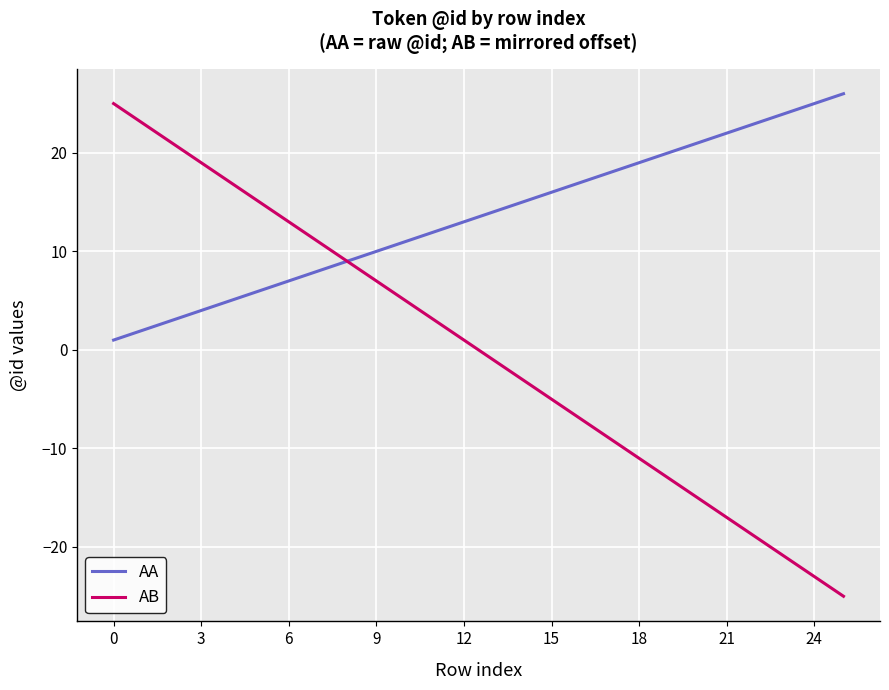

Rank the series by their maximum value, from highest to lowest.

AA, AB